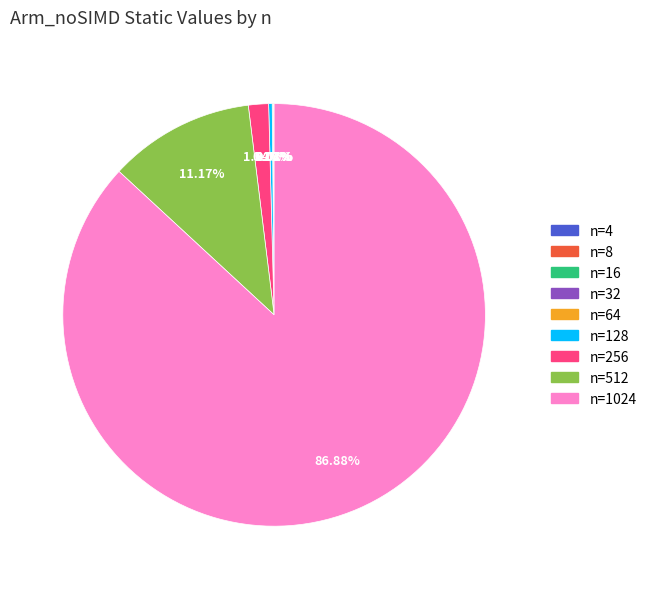

Does any single category account for the majority?

Yes